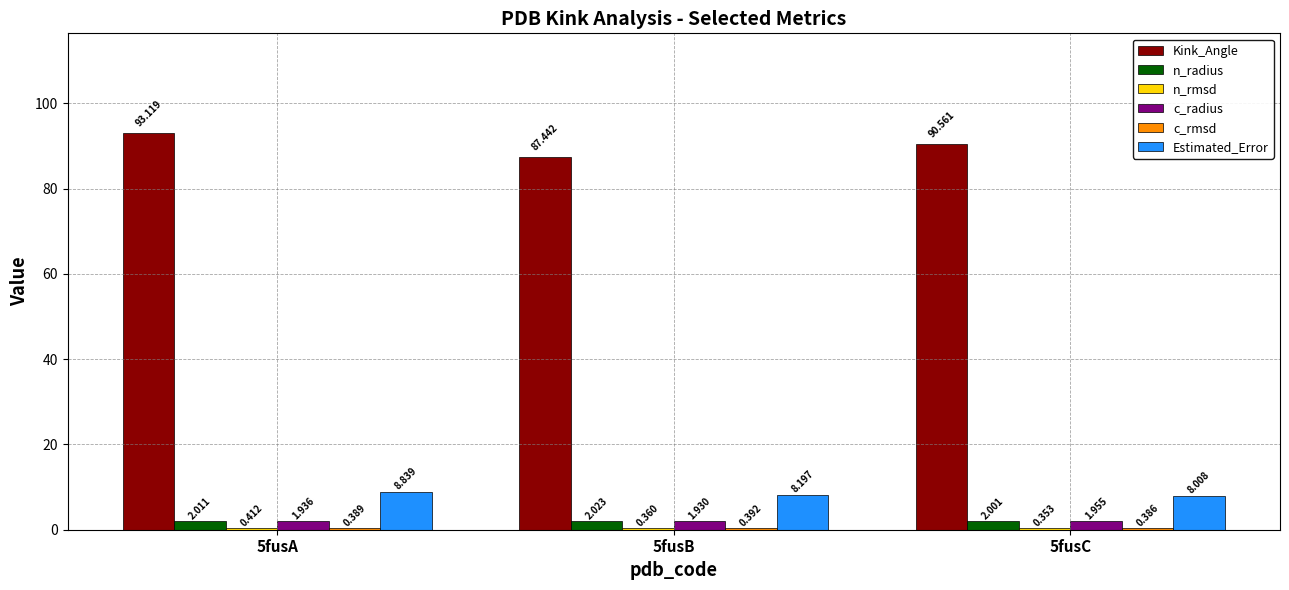

Which series has the largest total across all categories?

Kink_Angle